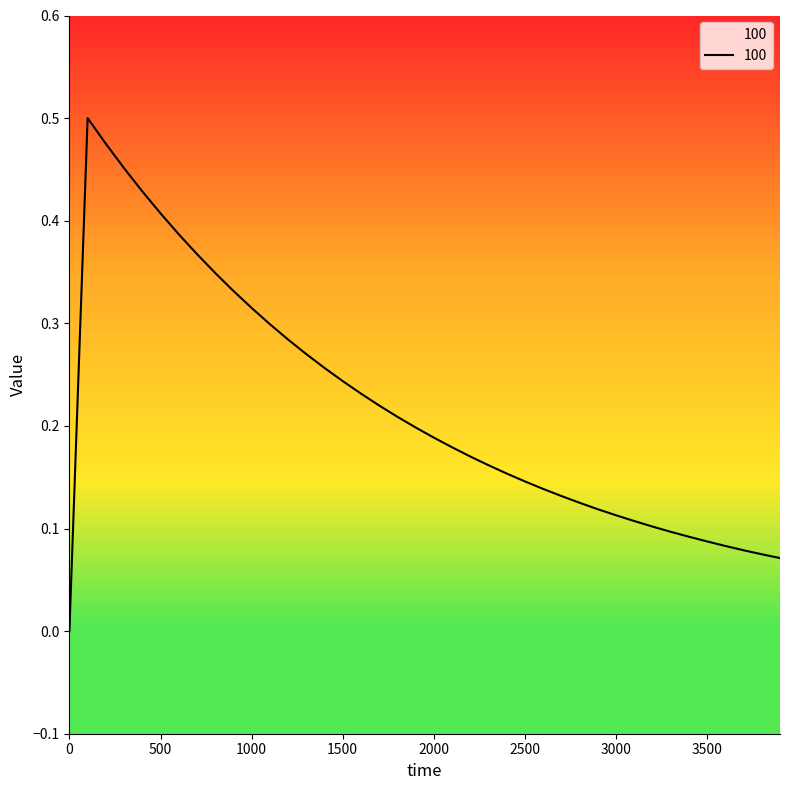

Reading left to right, extract all data points from this chart.

0=0.0	100=0.5	200=0.5	300=0.5	400=0.4	500=0.4	600=0.4	700=0.4	800=0.3	900=0.3	1000=0.3	1100=0.3	1200=0.3	1300=0.3	1400=0.3	1500=0.2	1600=0.2	1700=0.2	1800=0.2	1900=0.2	2000=0.2	2100=0.2	2200=0.2	2300=0.2	2400=0.2	2500=0.1	2600=0.1	2700=0.1	2800=0.1	2900=0.1	3000=0.1	3100=0.1	3200=0.1	3300=0.1	3400=0.1	3500=0.1	3600=0.1	3700=0.1	3800=0.1	3900=0.1